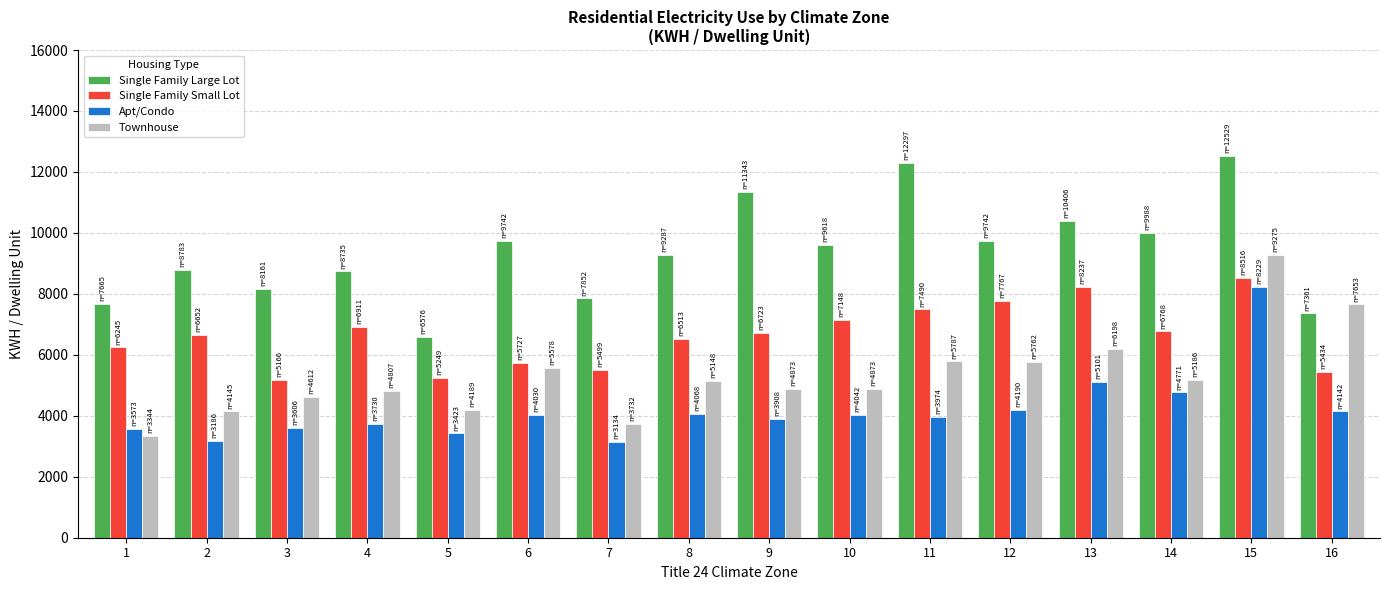

What is the minimum value shown in the chart?

3134